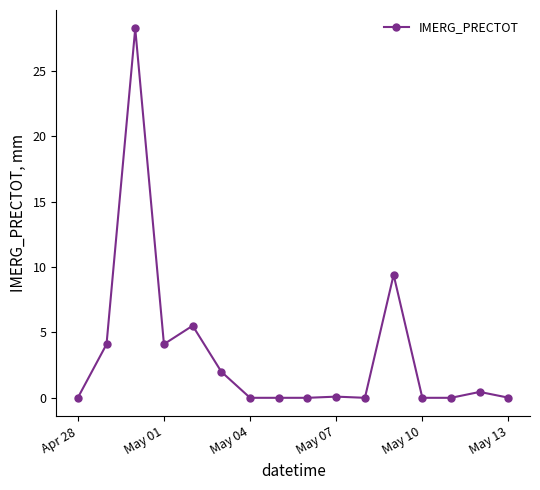

What is the difference between the maximum and minimum values?

28.2